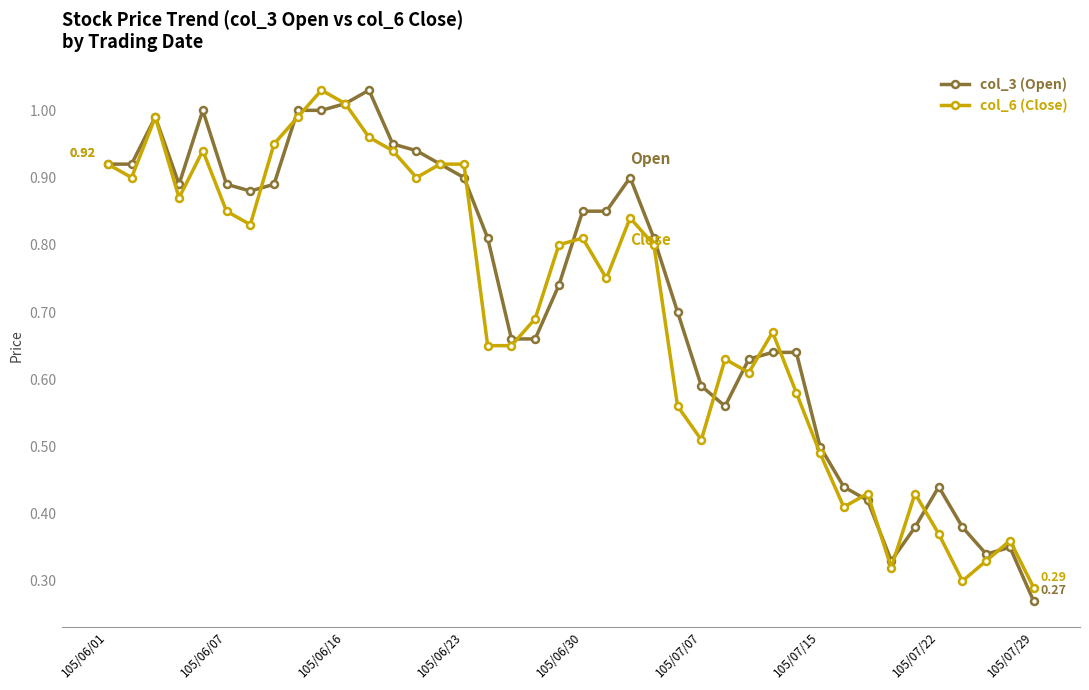

True or false: col_6 (Close) has more than 2 interior local peaks.

True